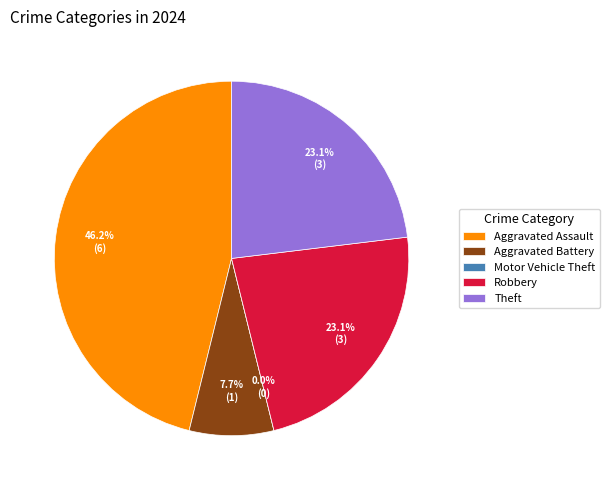

What is the smallest slice in the pie chart?

Motor Vehicle Theft